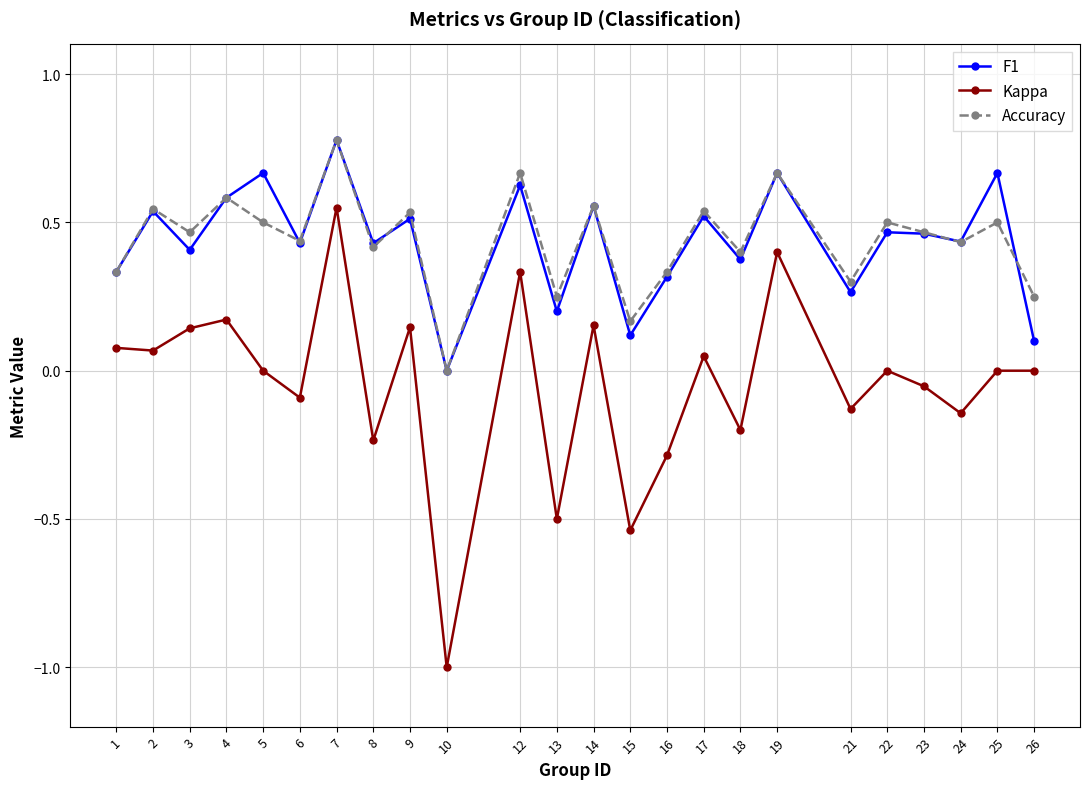

How many values in the F1 series exceed 0?

23